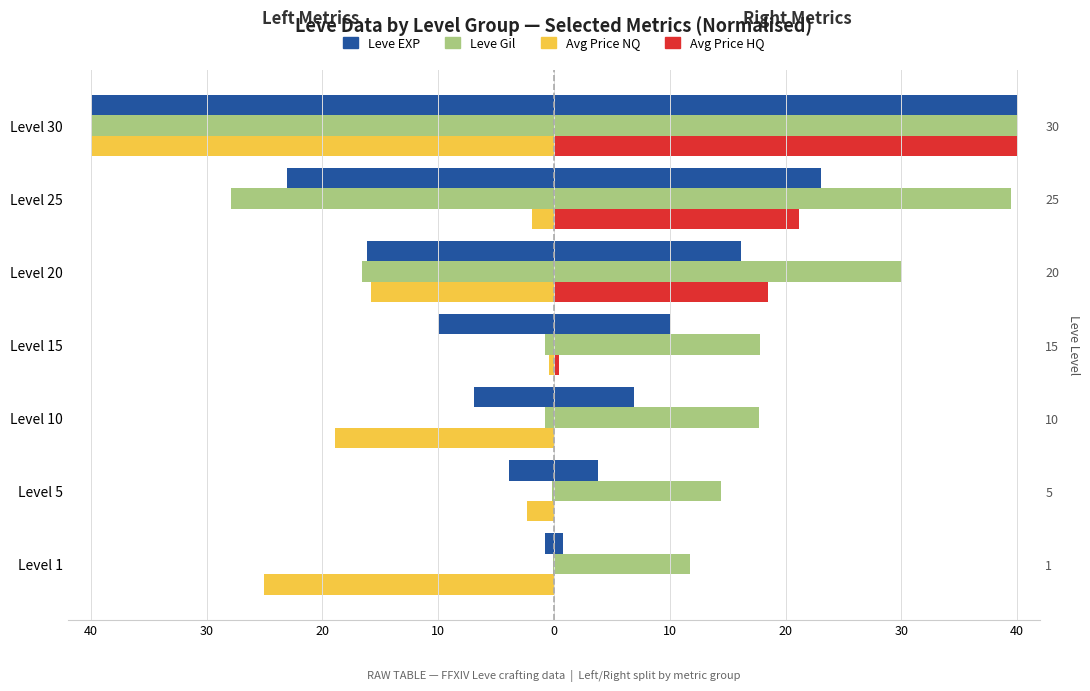

What is the difference between the maximum and second lowest values in the Avg Price series?

24.6